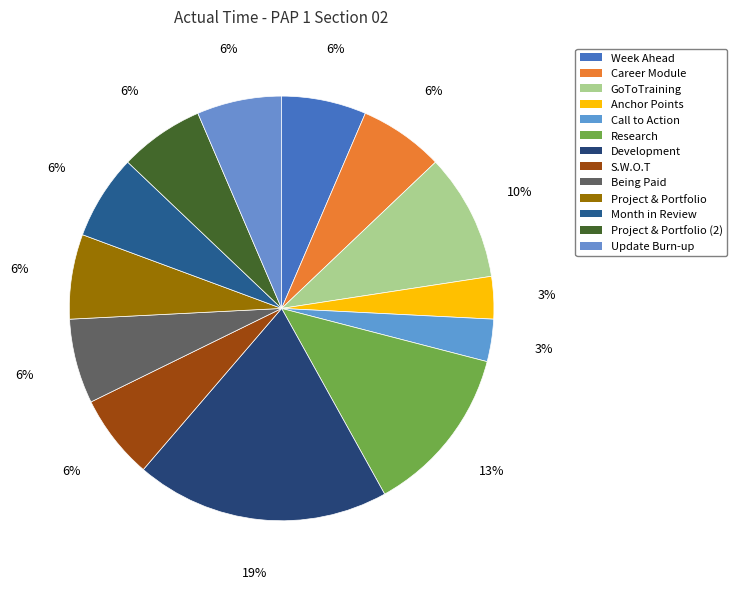

To the nearest percent, what is the difference between the Development and S.W.O.T slice percentages?

13%